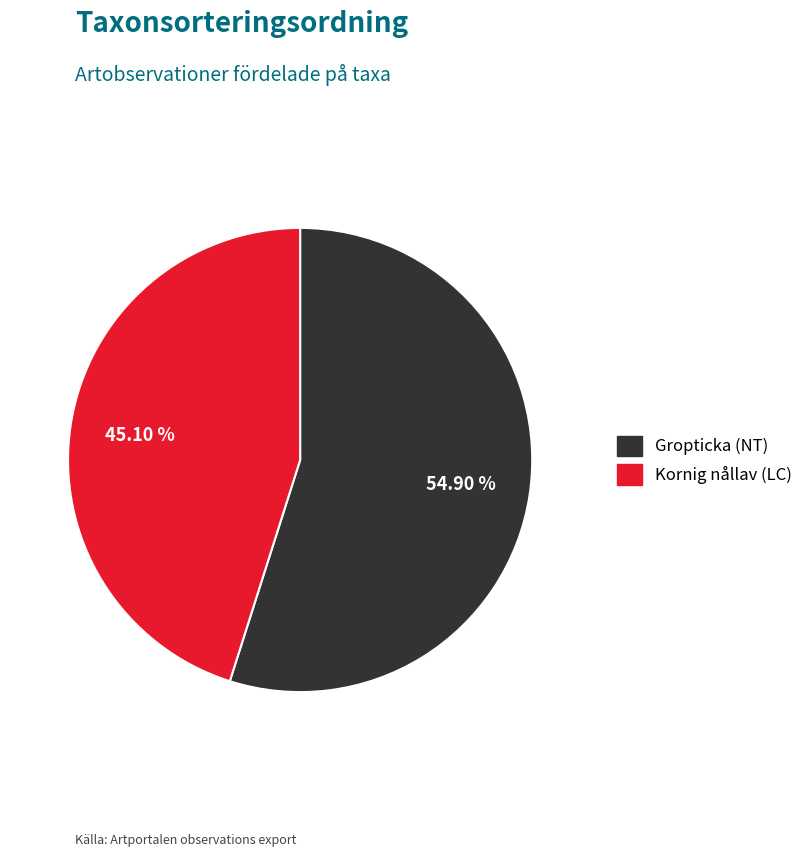

True or false: Gropticka (NT) accounts for 55% of the total.

True